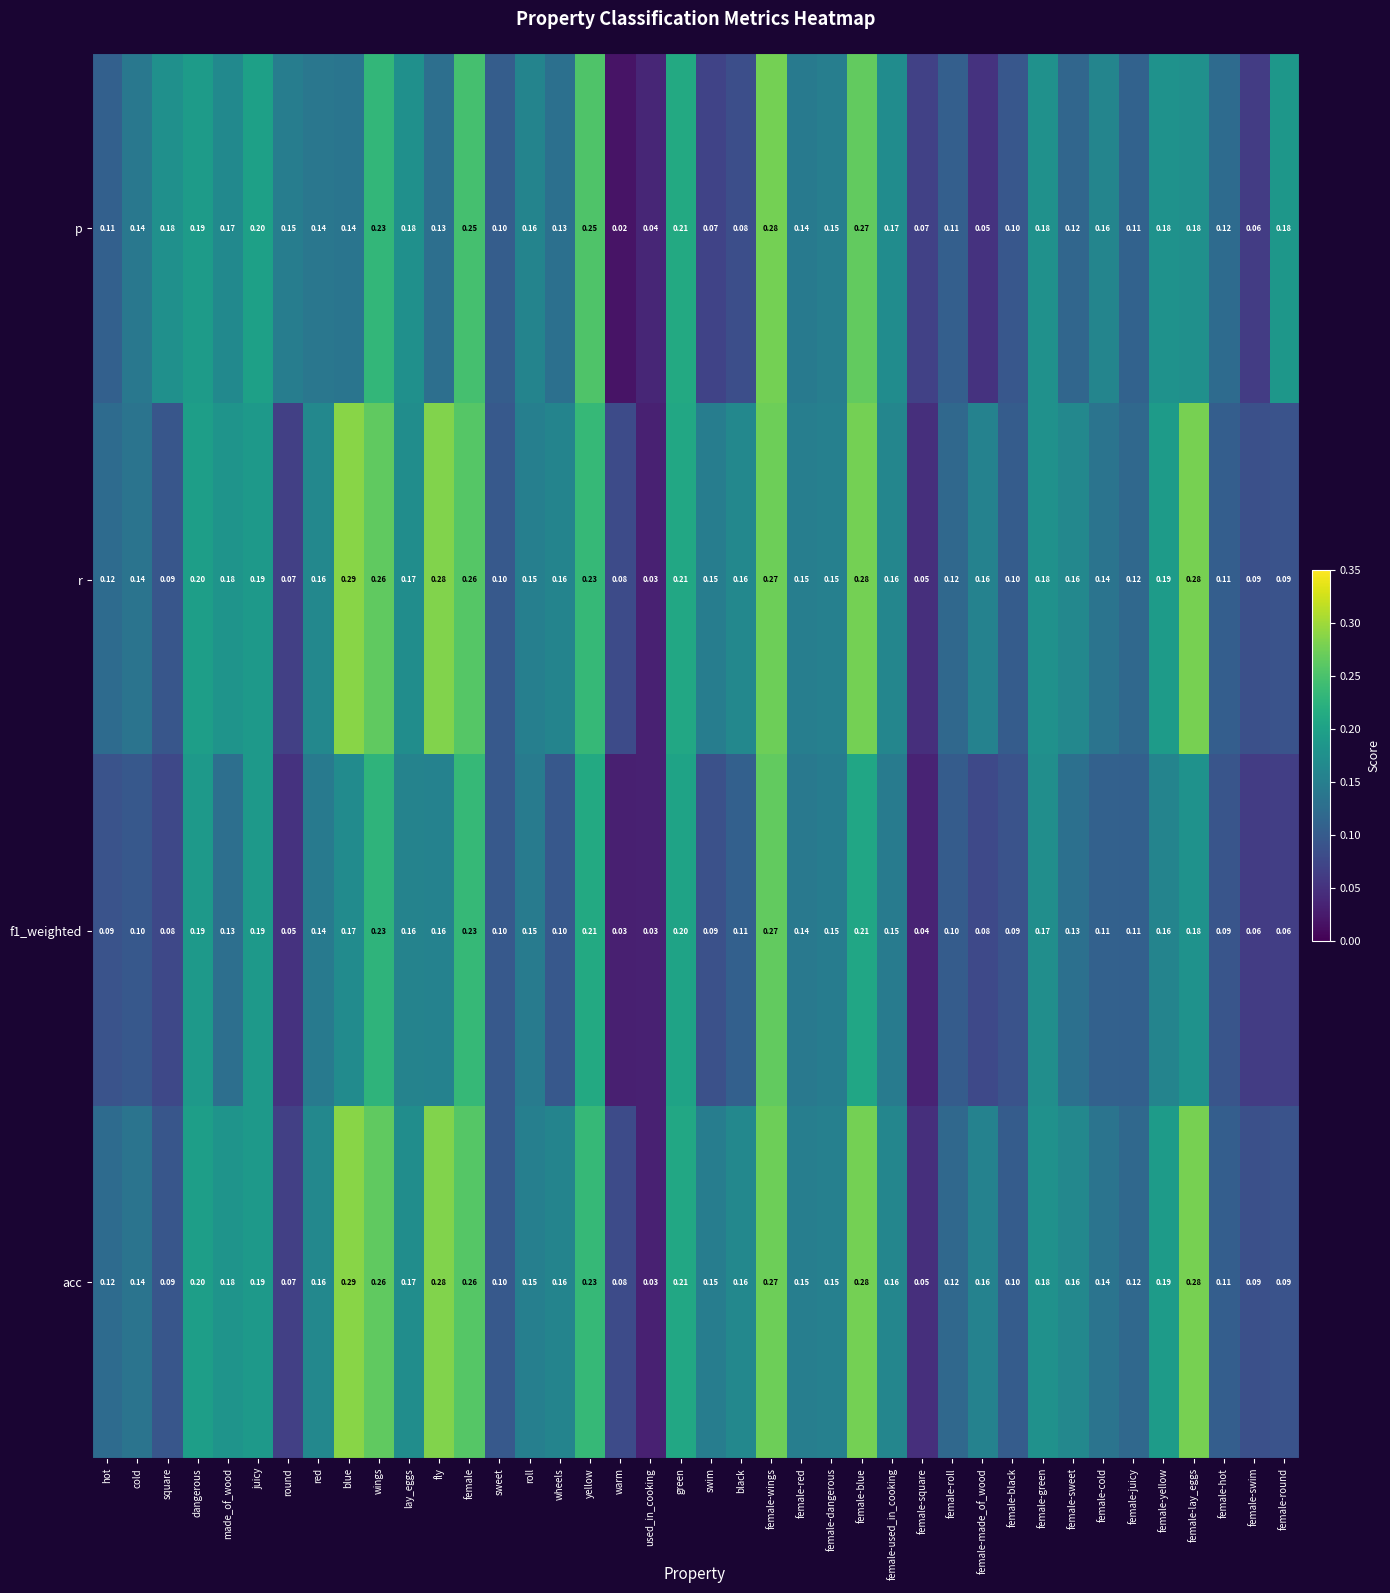

What is the sum of the r values at lay_eggs and red?

0.3